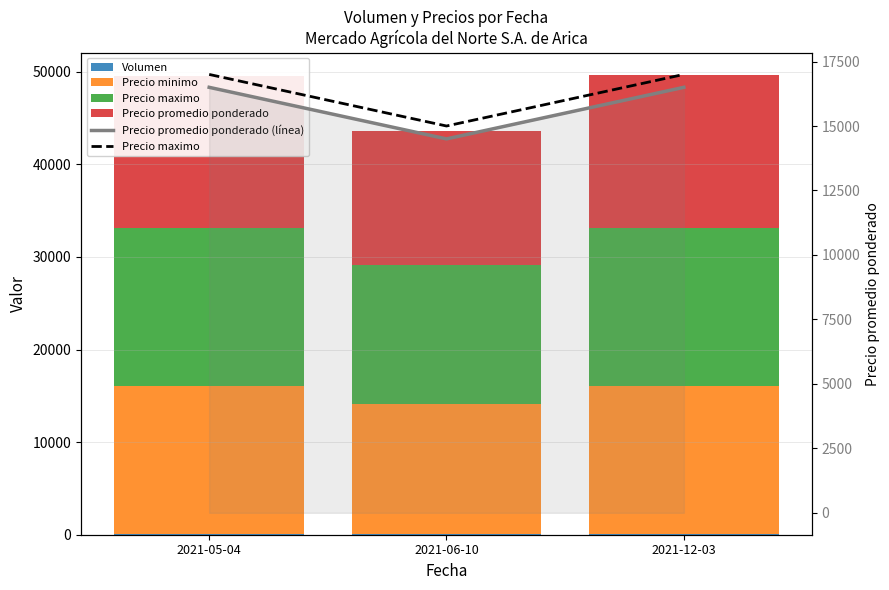

How many Precio promedio ponderado (línea) values are between 14500 and 16500?

3